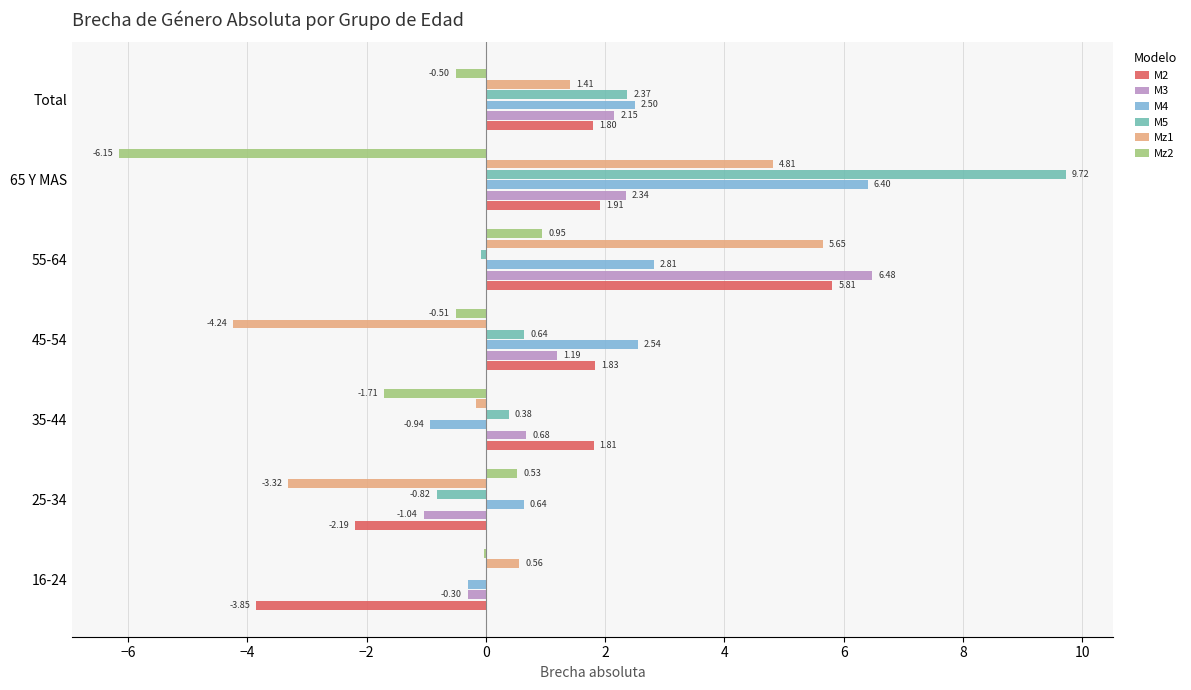

Is the value of Mz1 at 35-44 greater than the value of Mz2 at Total?

Yes